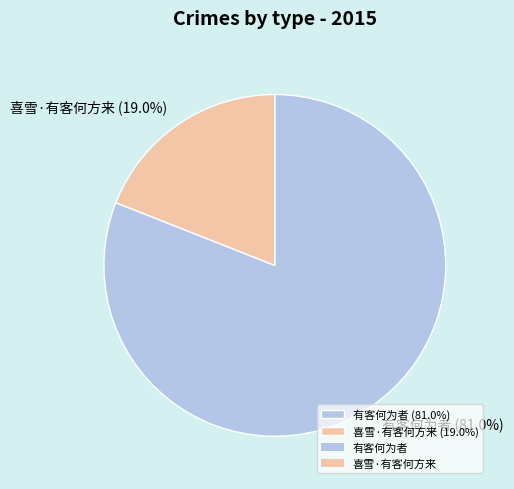

To the nearest percent, what is the average slice percentage?

50%